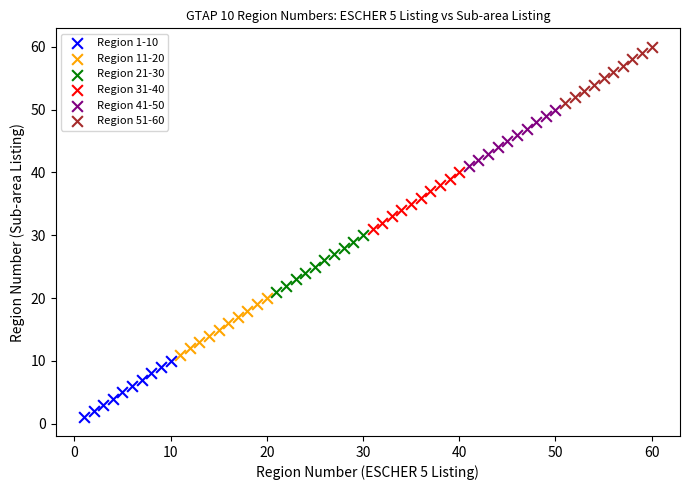

Which series reaches the minimum Y coordinate?

Region 1-10